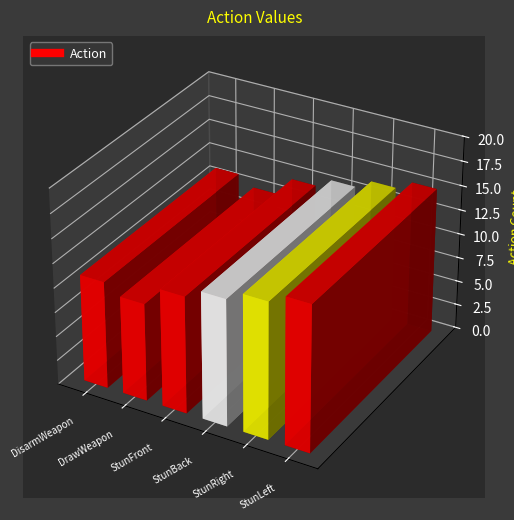

What is the approximate value at DisarmWeapon?

11